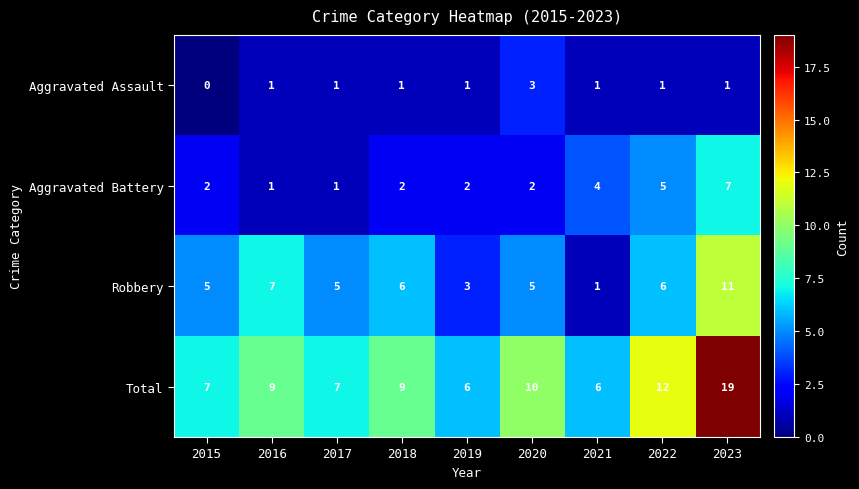

Rank the series by their average value, from lowest to highest.

Aggravated Assault, Aggravated Battery, Robbery, Total